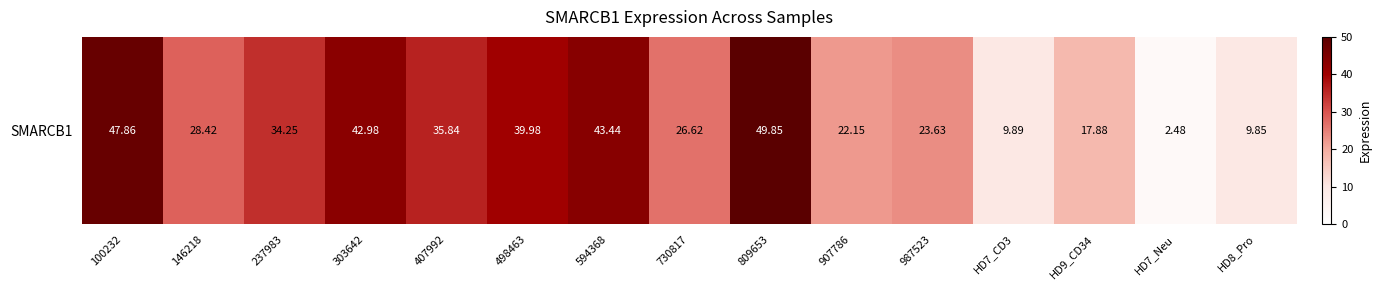

At which category does the chart reach its minimum across all series?

HD7_Neu